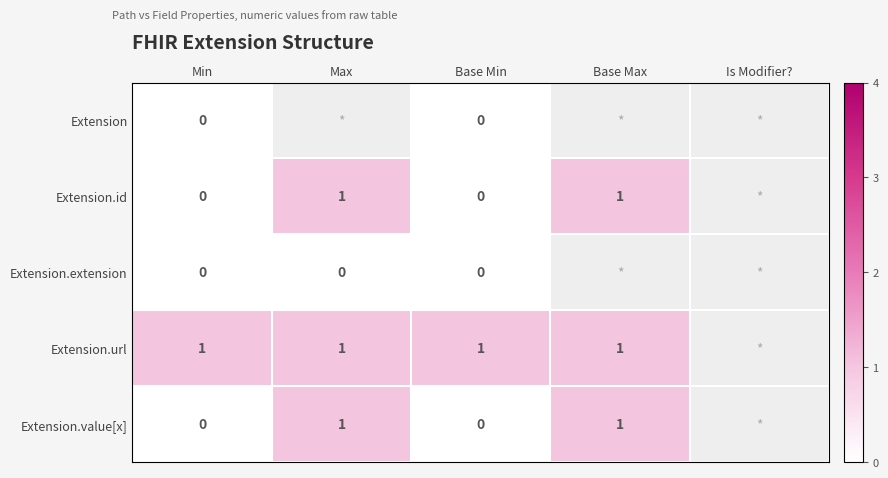

The value of Extension.id at Max is 0. True or false?

False